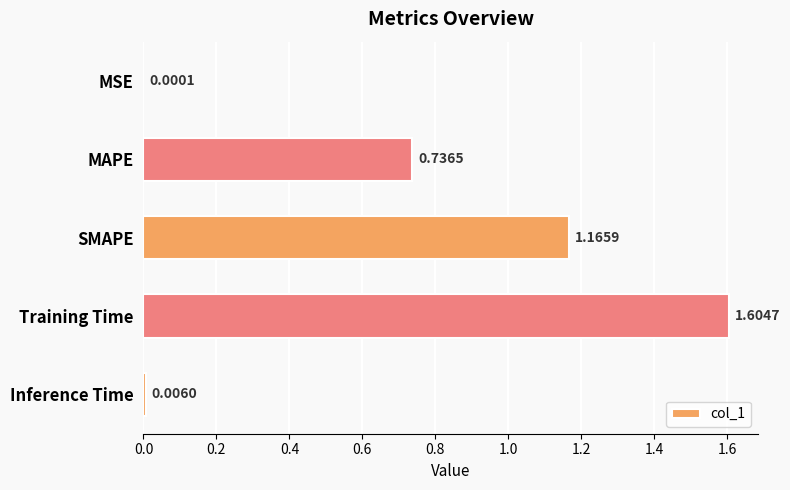

What is the sum of the values at Training Time and SMAPE?

2.8